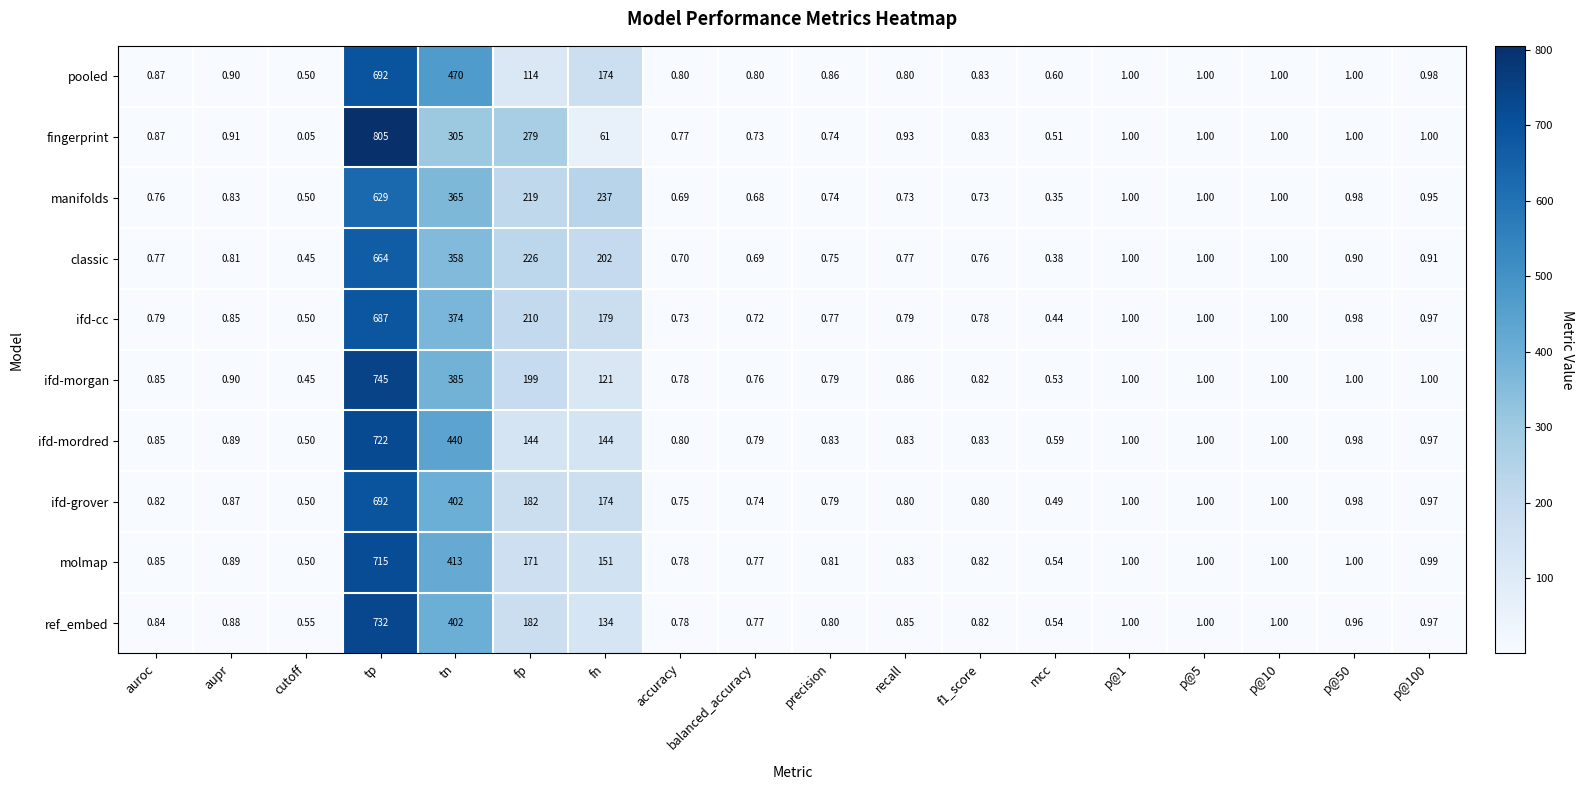

At which label does pooled reach its minimum?

cutoff